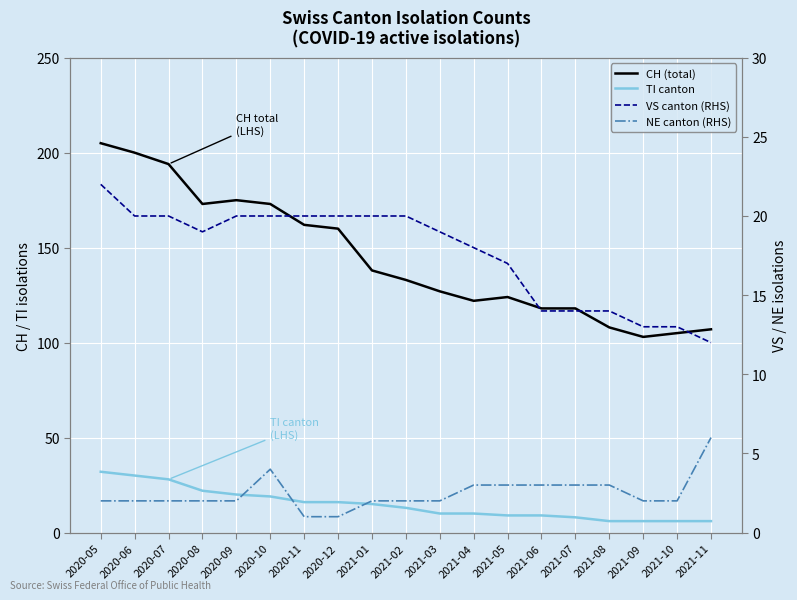

Between 2021-02 and 2020-12, which is larger?

2020-12